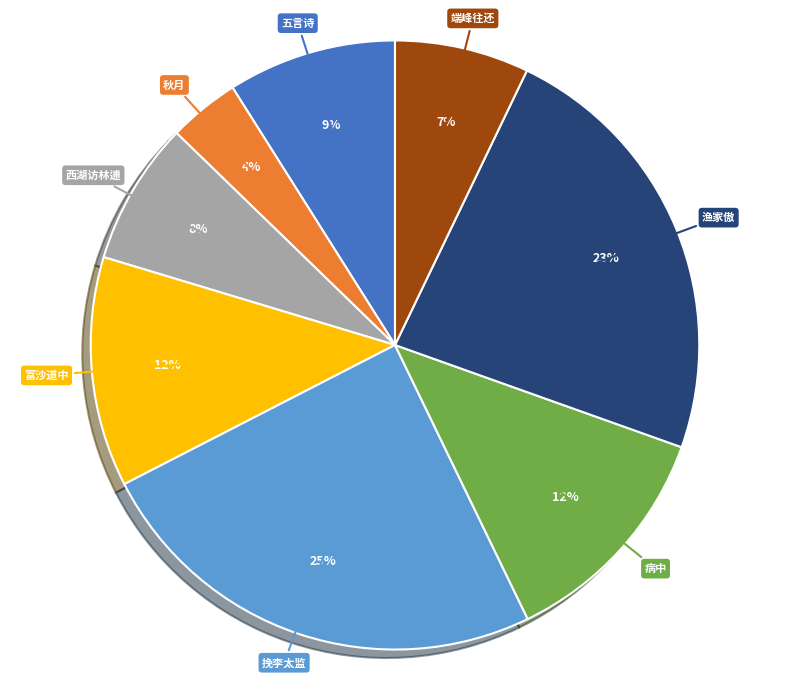

To the nearest percent, what is the difference between the largest and smallest slice percentages?

21%